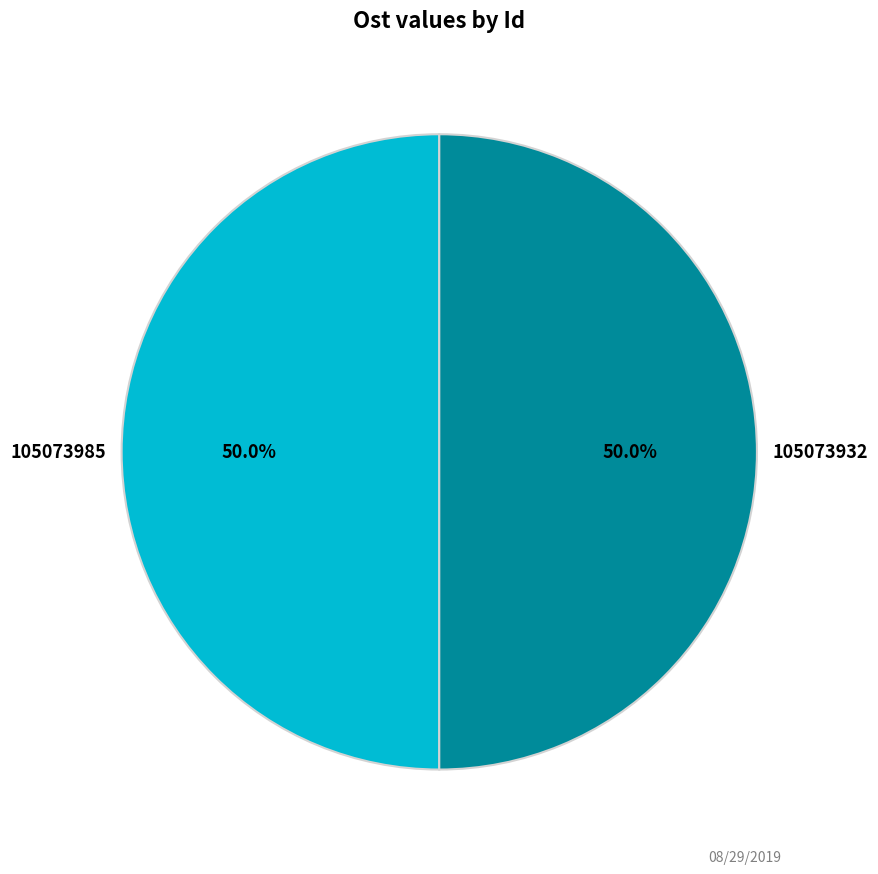

Is it true that 105073985 is 39% of the pie?

False